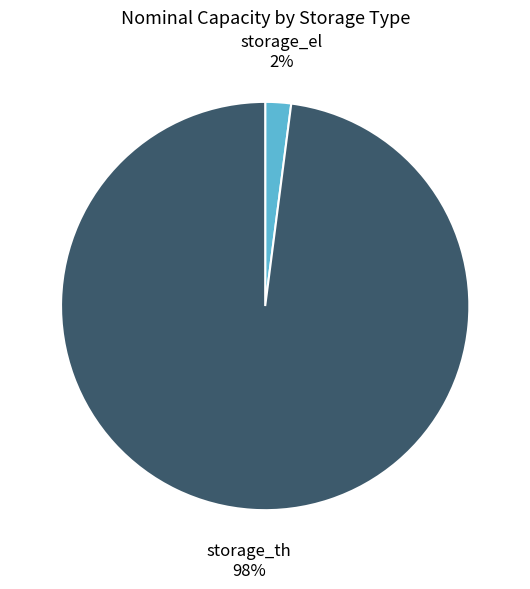

What percentage is the storage_el slice, to the nearest percent?

2%